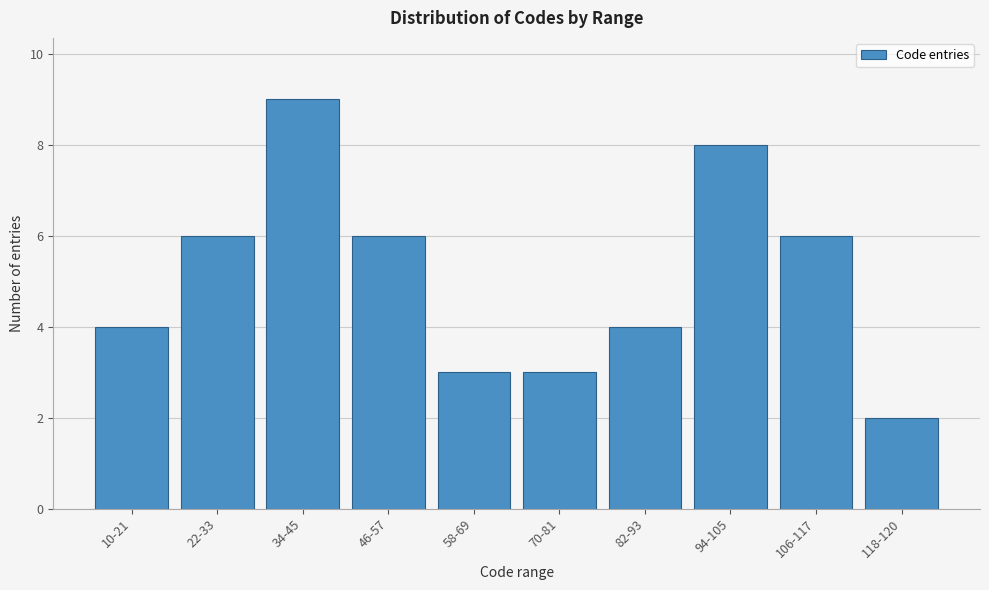

Reading left to right, what are all the values shown in this chart?

4	6	9	6	3	3	4	8	6	2